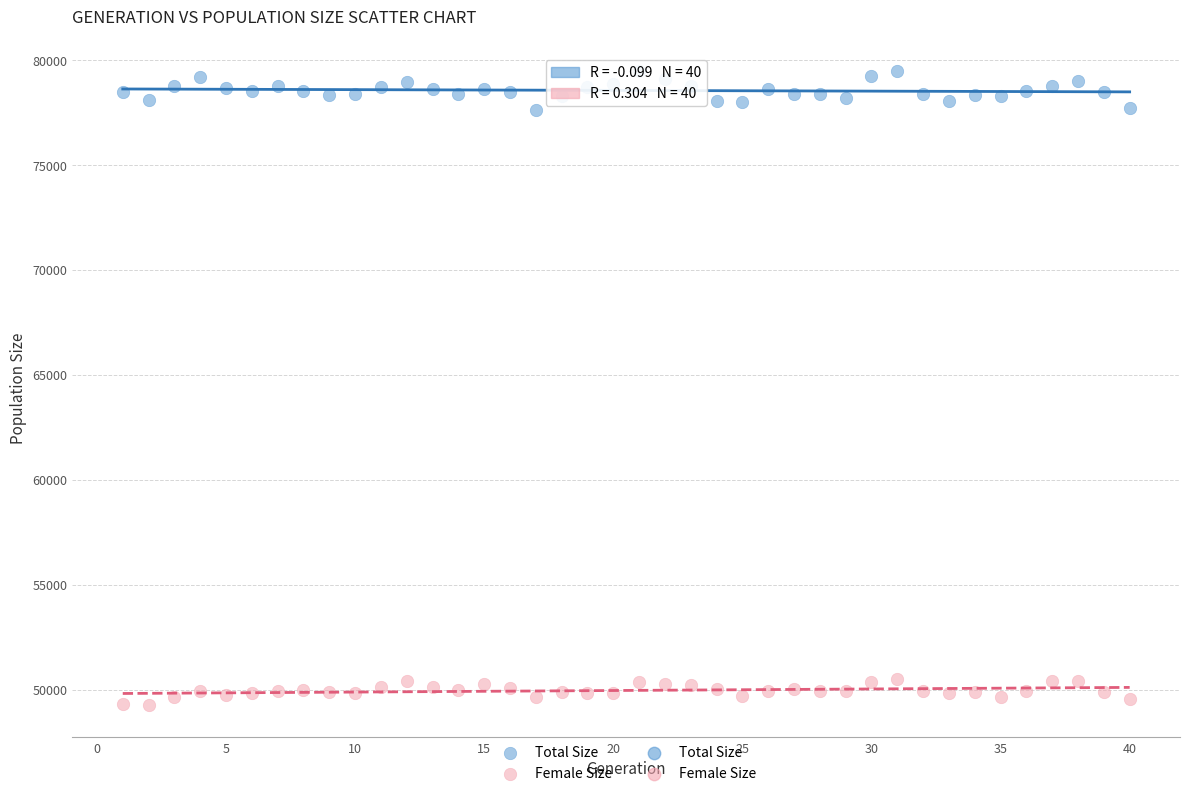

Which series reaches the maximum Y coordinate?

Total Size